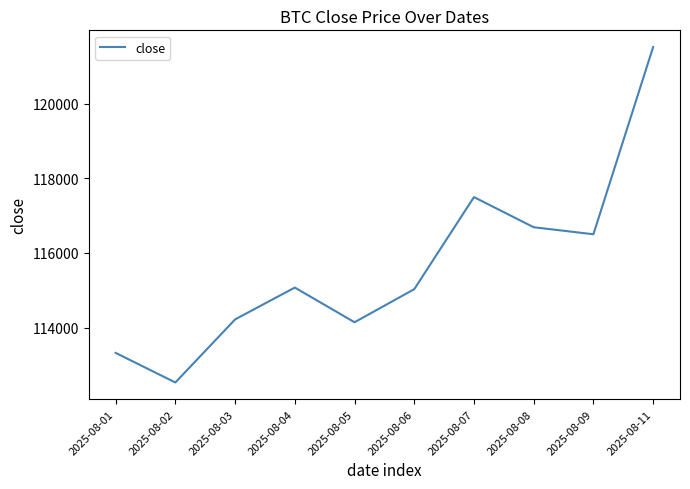

What is the change in value from 2025-08-02 to 2025-08-04?

+2545.0